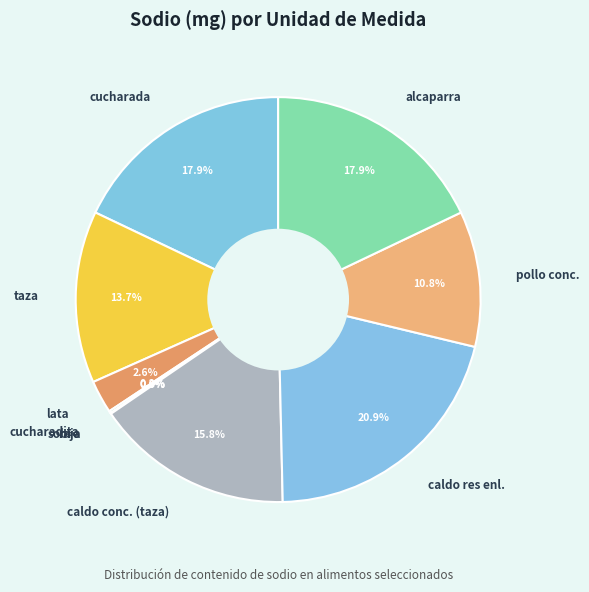

Approximately how many times larger is the value at alcaparra compared to caldo res enl.?

0.9